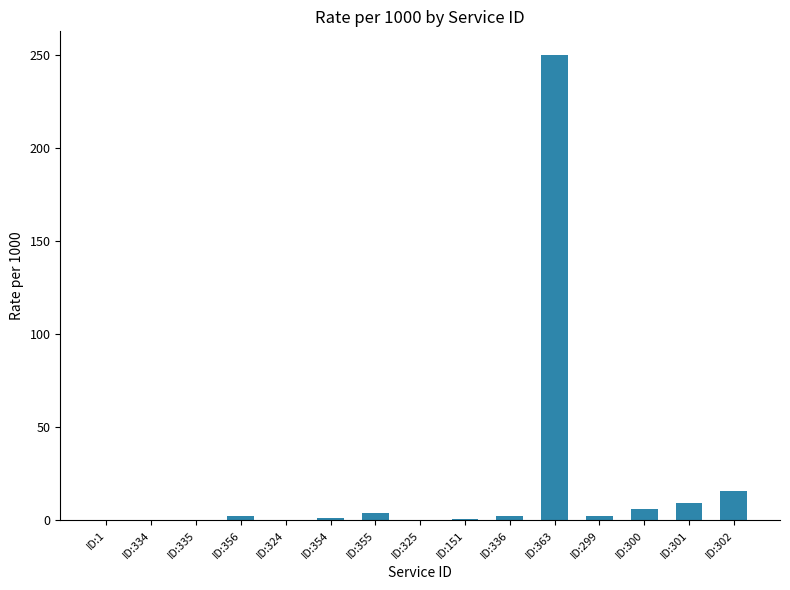

Count the number of categories in the chart.

15